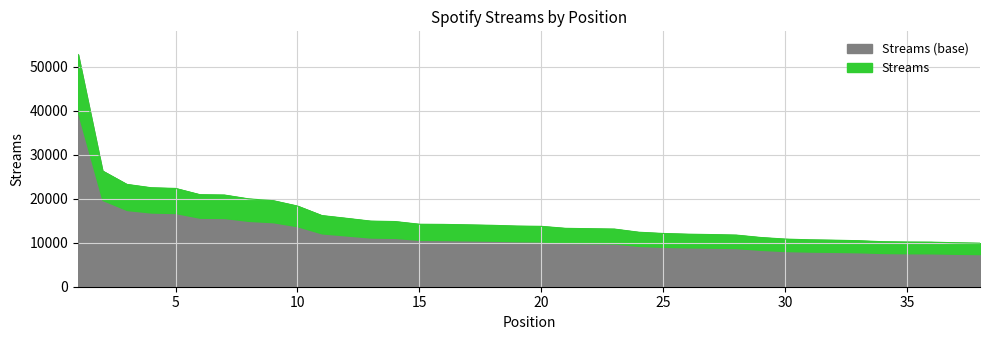

Which category has the lowest value across all series?

38